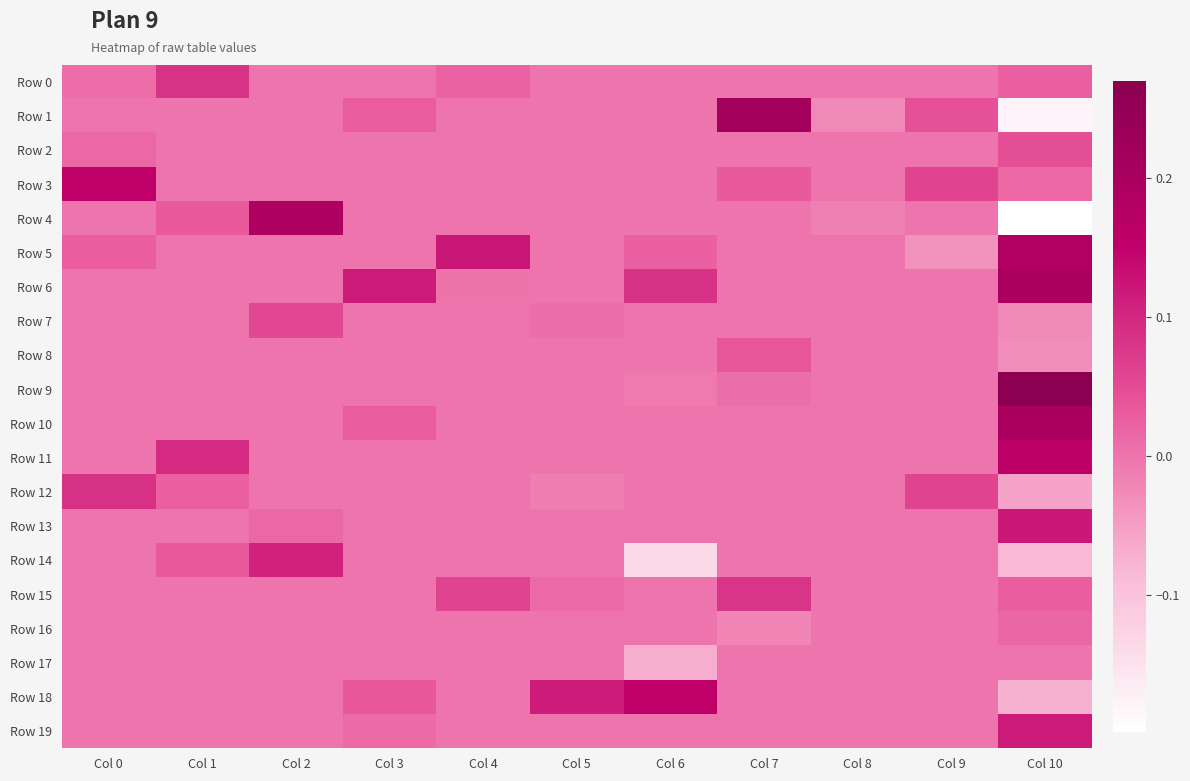

Rank the series by their maximum value, from lowest to highest.

Row 17, Row 16, Row 8, Row 2, Row 7, Row 15, Row 0, Row 12, Row 14, Row 19, Row 13, Row 3, Row 18, Row 11, Row 5, Row 4, Row 6, Row 10, Row 1, Row 9